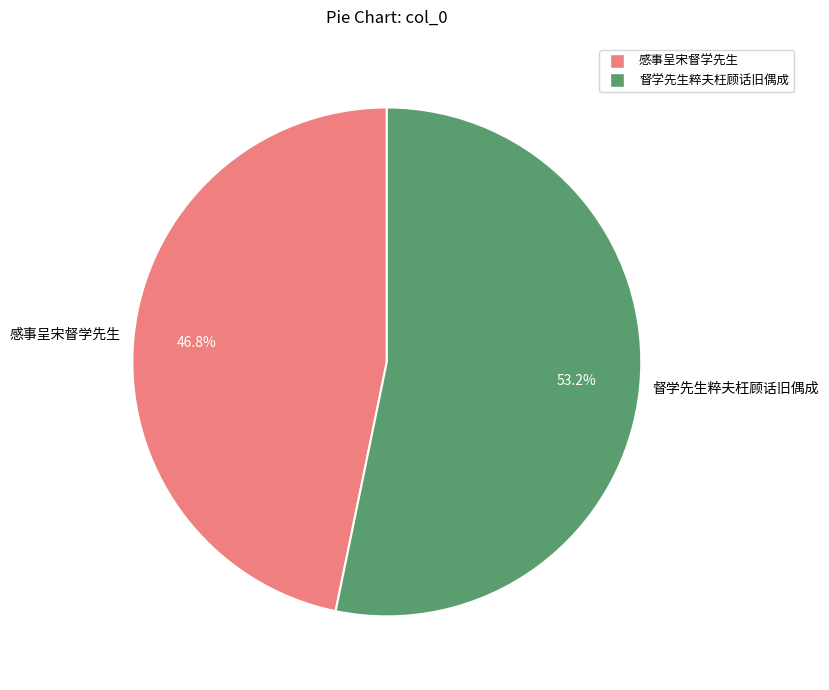

To the nearest percent, what is the difference between the largest and smallest slice percentages?

6%